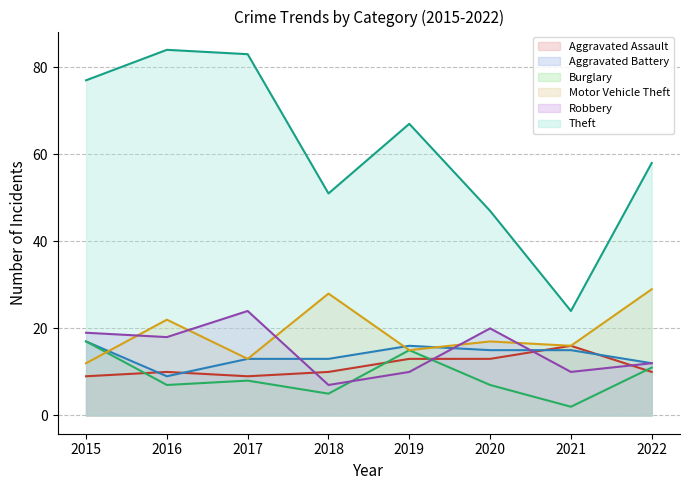

What is the difference between the Motor Vehicle Theft values at 2020 and 2019?

2